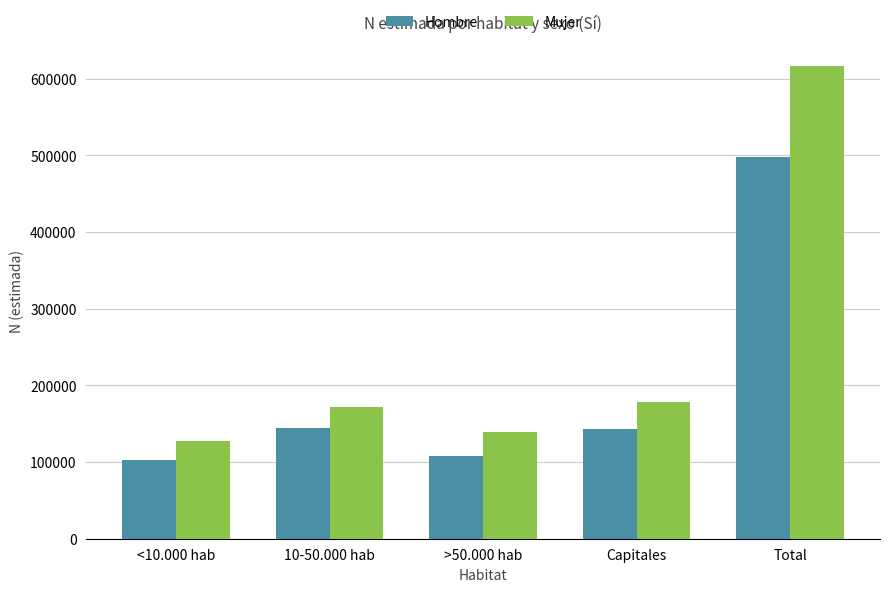

Is it true that Hombre equals 189838 at 10-50.000 hab?

False